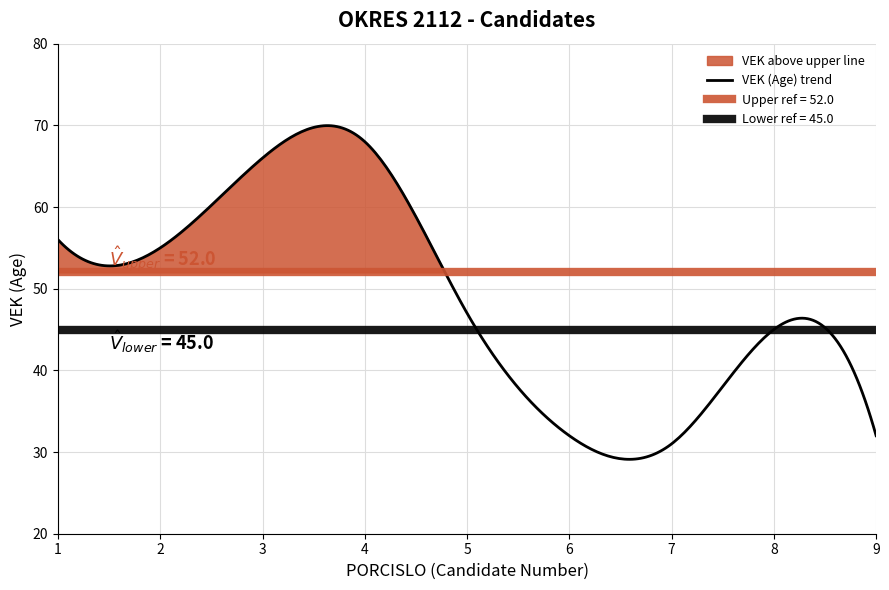

Read the PORCISLO value at 3.

3